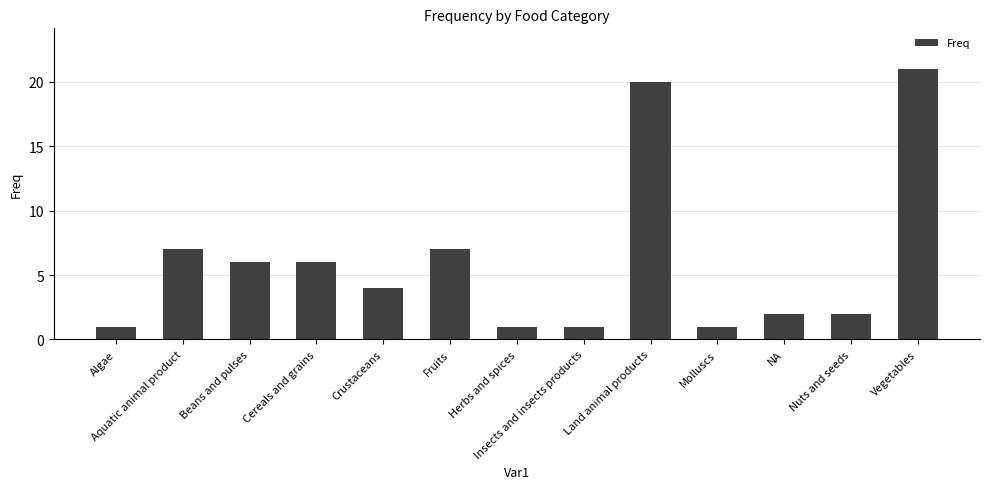

What is the change in value from Land animal products to Molluscs?

-19